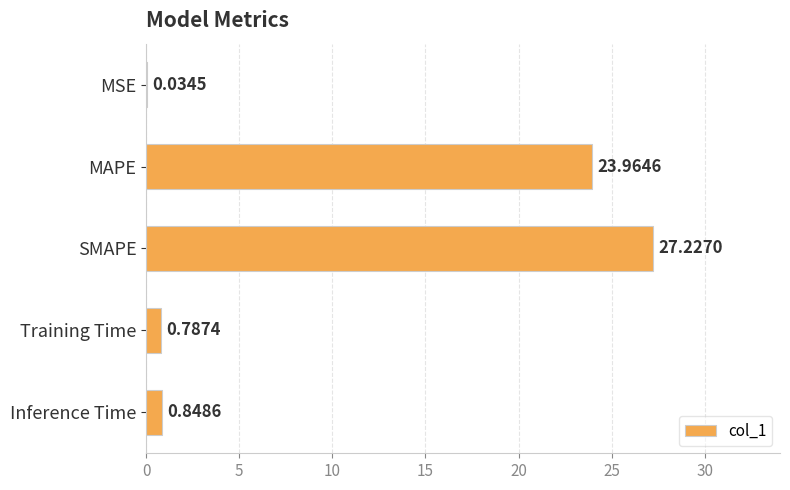

Which has a higher value, MAPE or Inference Time?

MAPE